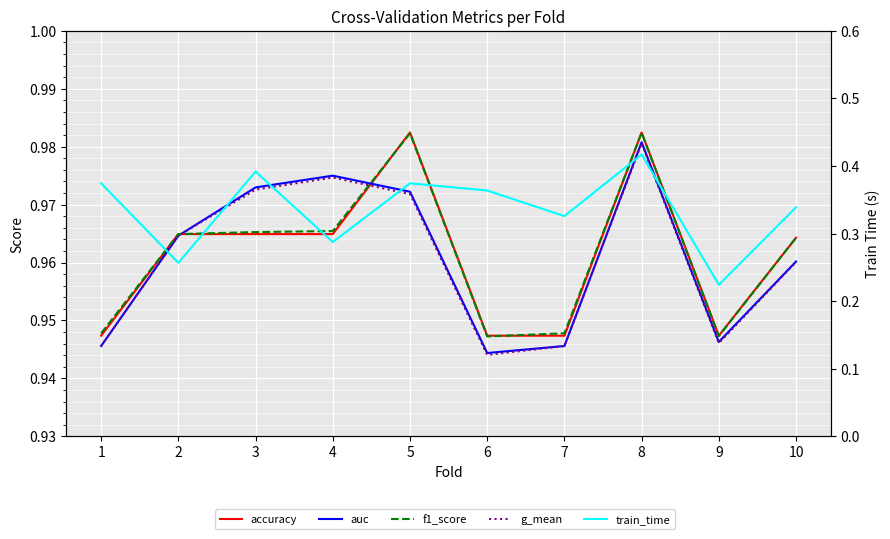

Rank the series by their maximum value, from highest to lowest.

accuracy, f1_score, auc, g_mean, train_time